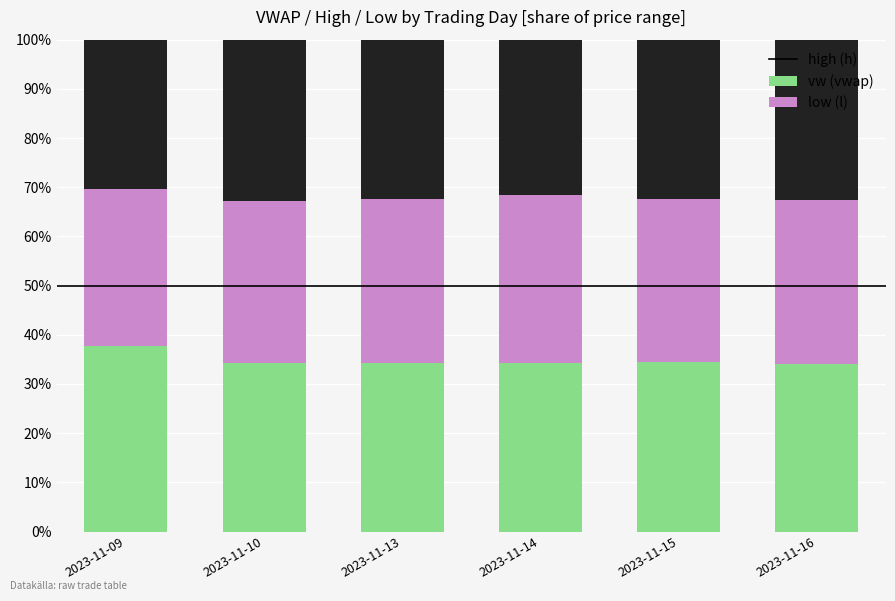

What is the total value across all series at 2023-11-10?

100.0